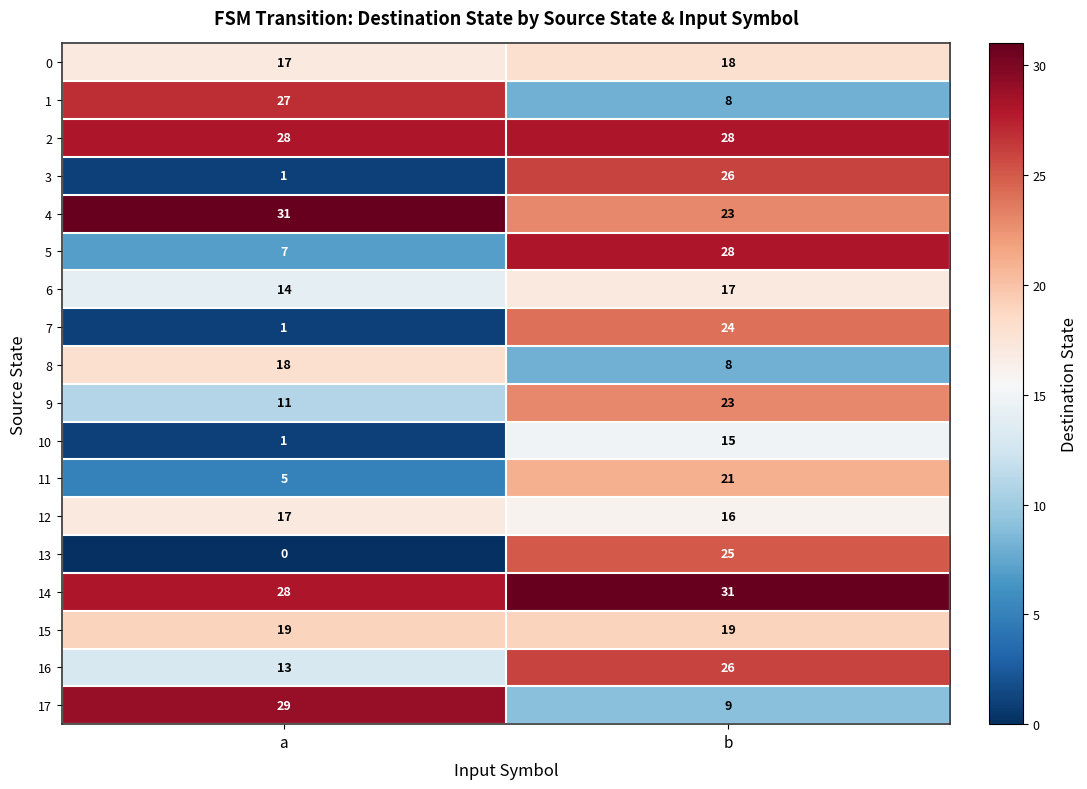

The 17 series shows 29 at a. True or false?

True